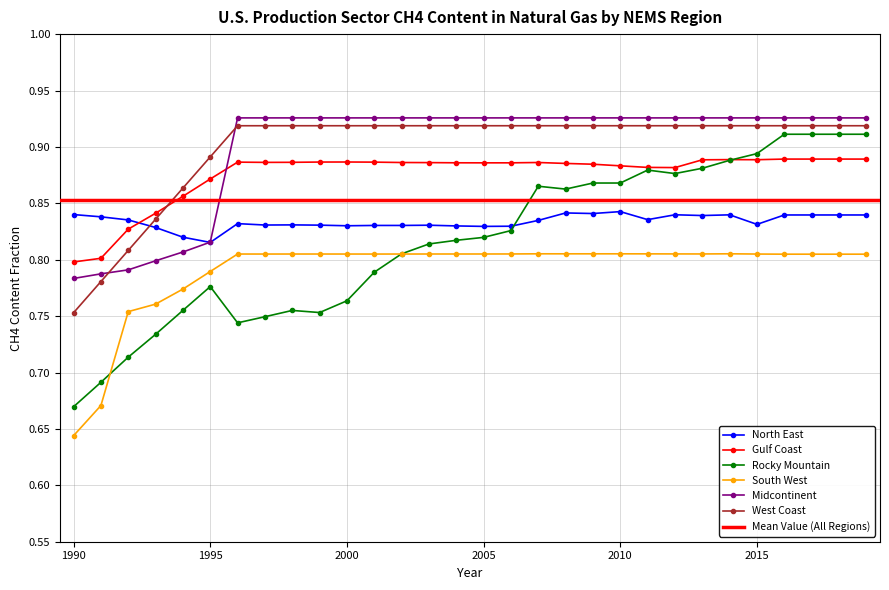

List the labels in order of South West value, largest first.

2014, 2007, 2009, 2010, 2008, 2011, 2012, 2013, 2006, 2005, 2004, 2003, 1998, 1999, 2002, 1996, 2000, 1997, 2015, 2001, 2016, 2017, 2018, 2019, 1995, 1994, 1993, 1992, 1991, 1990